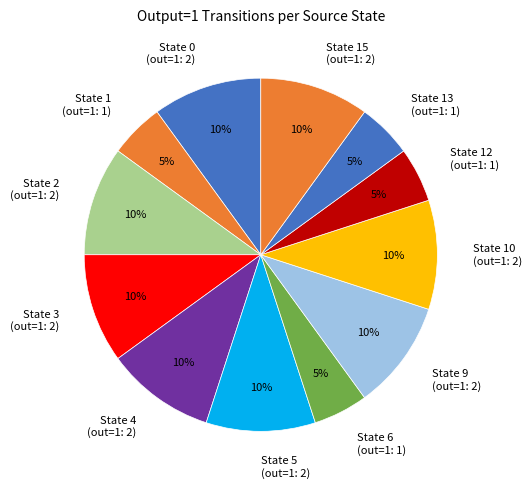

Is there any slice that represents more than half of the pie?

No